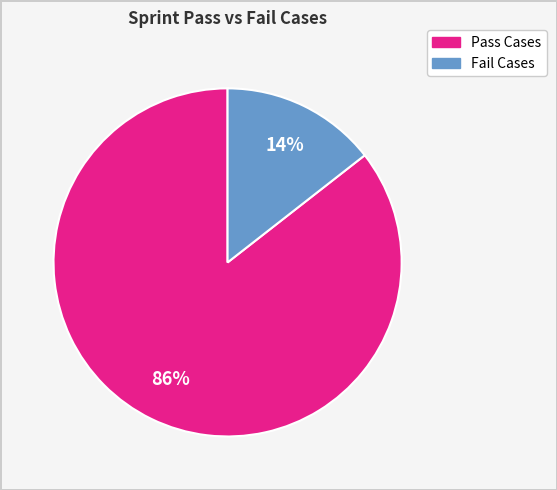

How many segments does this pie chart have?

2